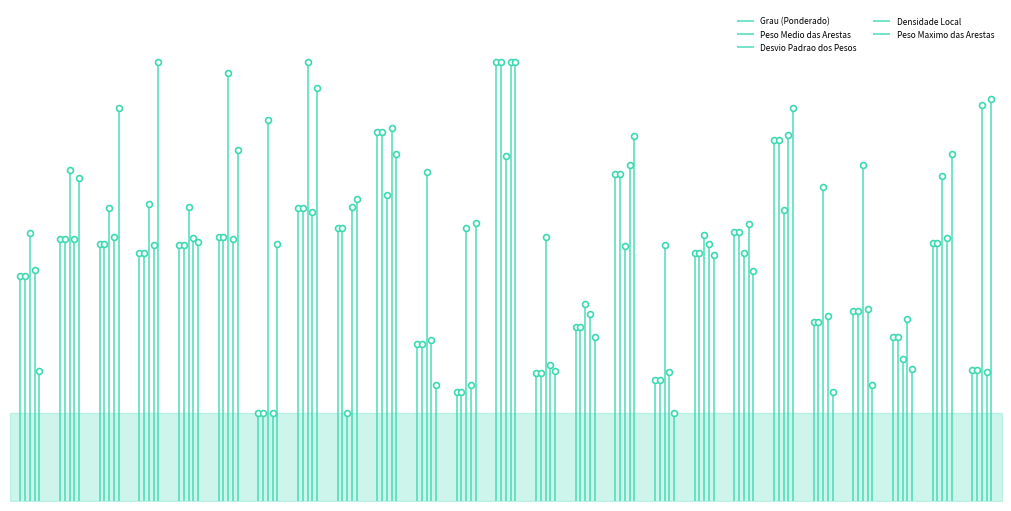

Which series has the largest total across all categories?

Desvio Padrao dos Pesos